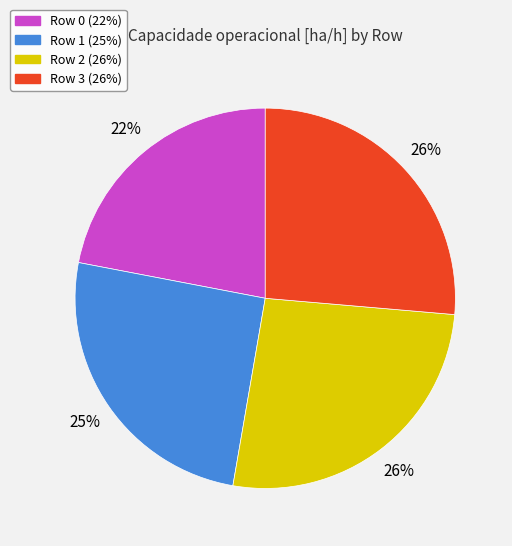

Is the sum of Row 1 and Row 2 greater than half?

Yes